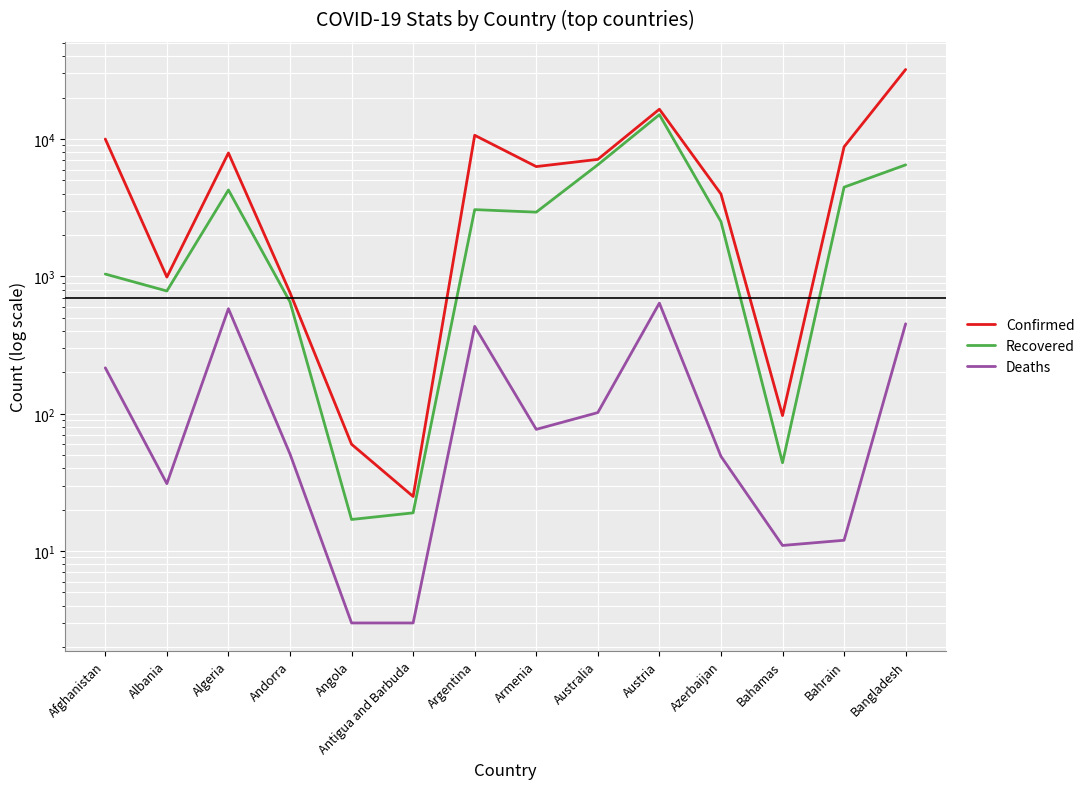

At which label does Deaths reach its peak?

Austria